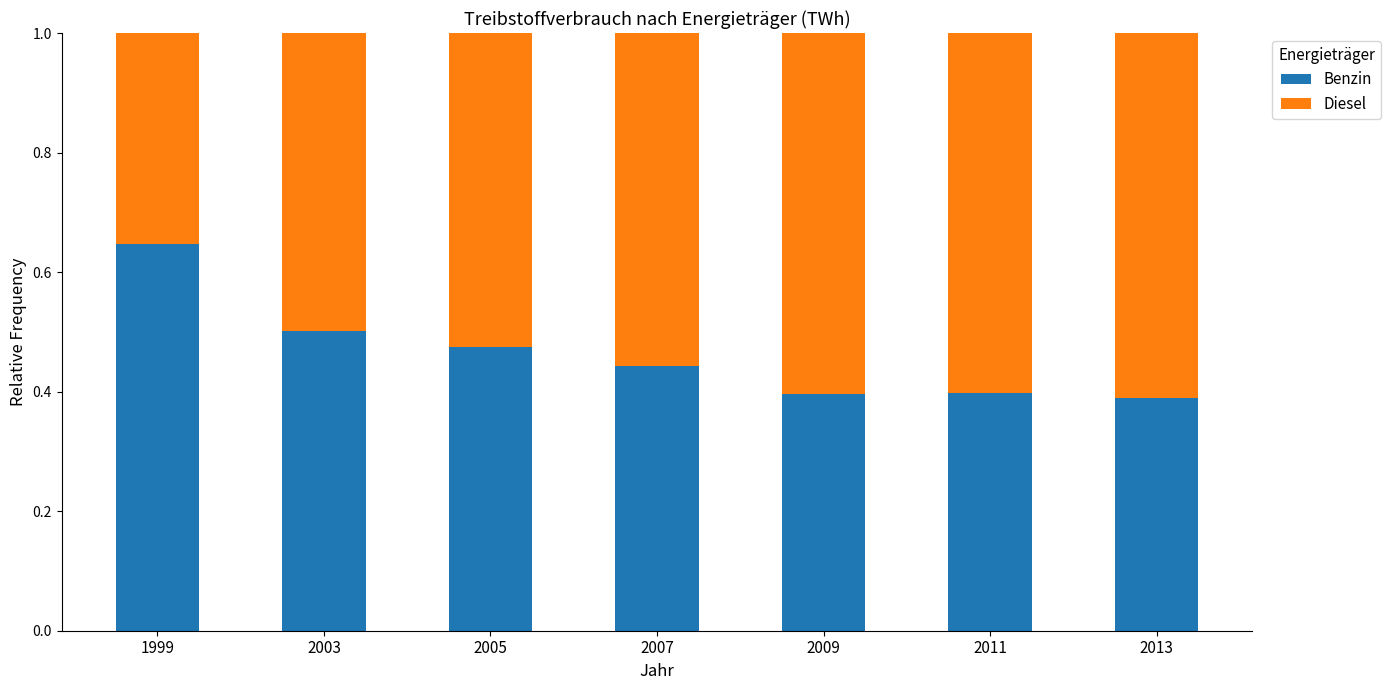

The Benzin series shows 0.6 at 1999. True or false?

True